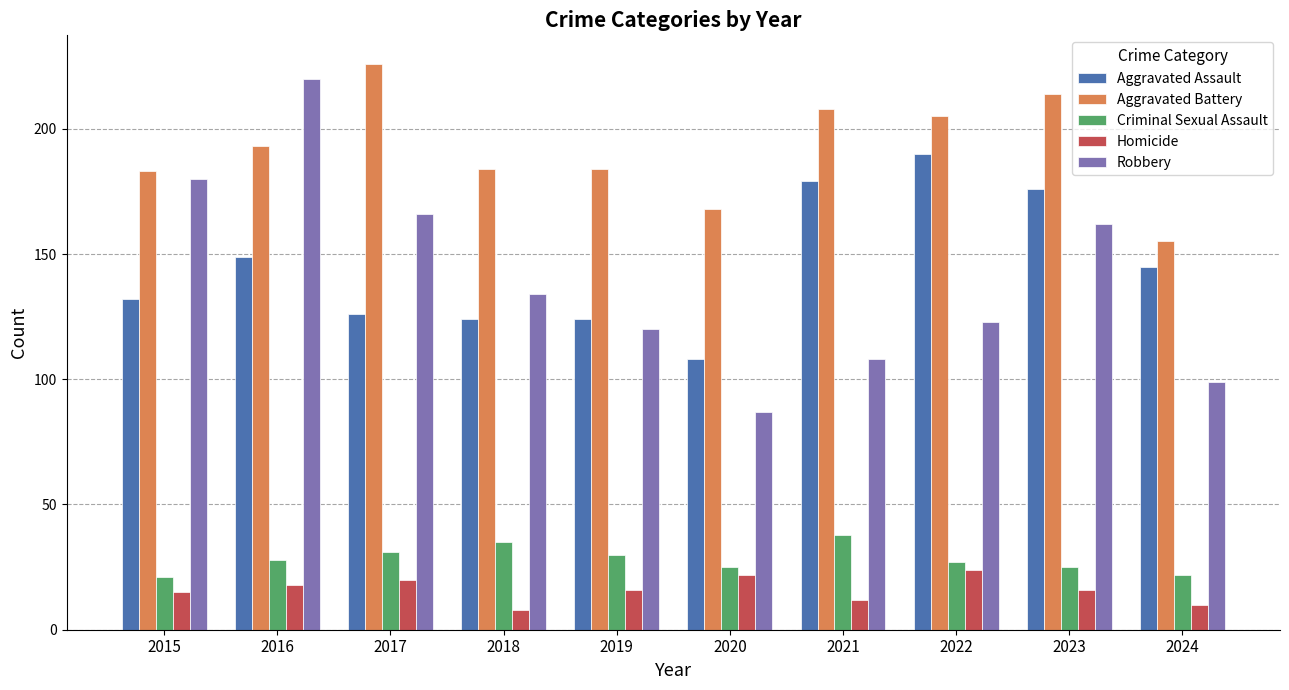

Between 2017 and 2021, which series saw the biggest shift?

Robbery